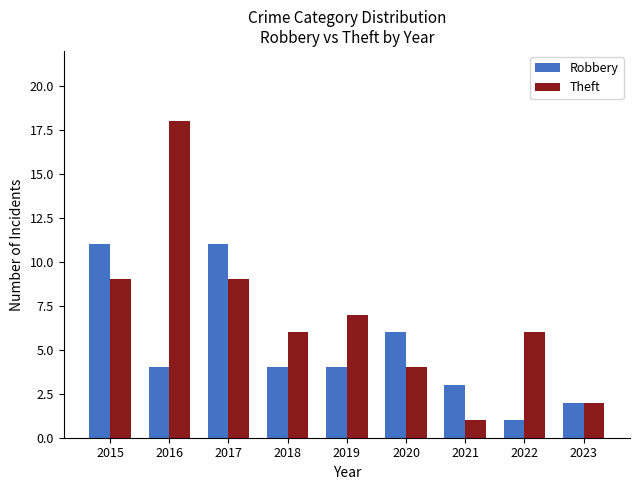

The Theft series shows 7 at 2019. True or false?

True